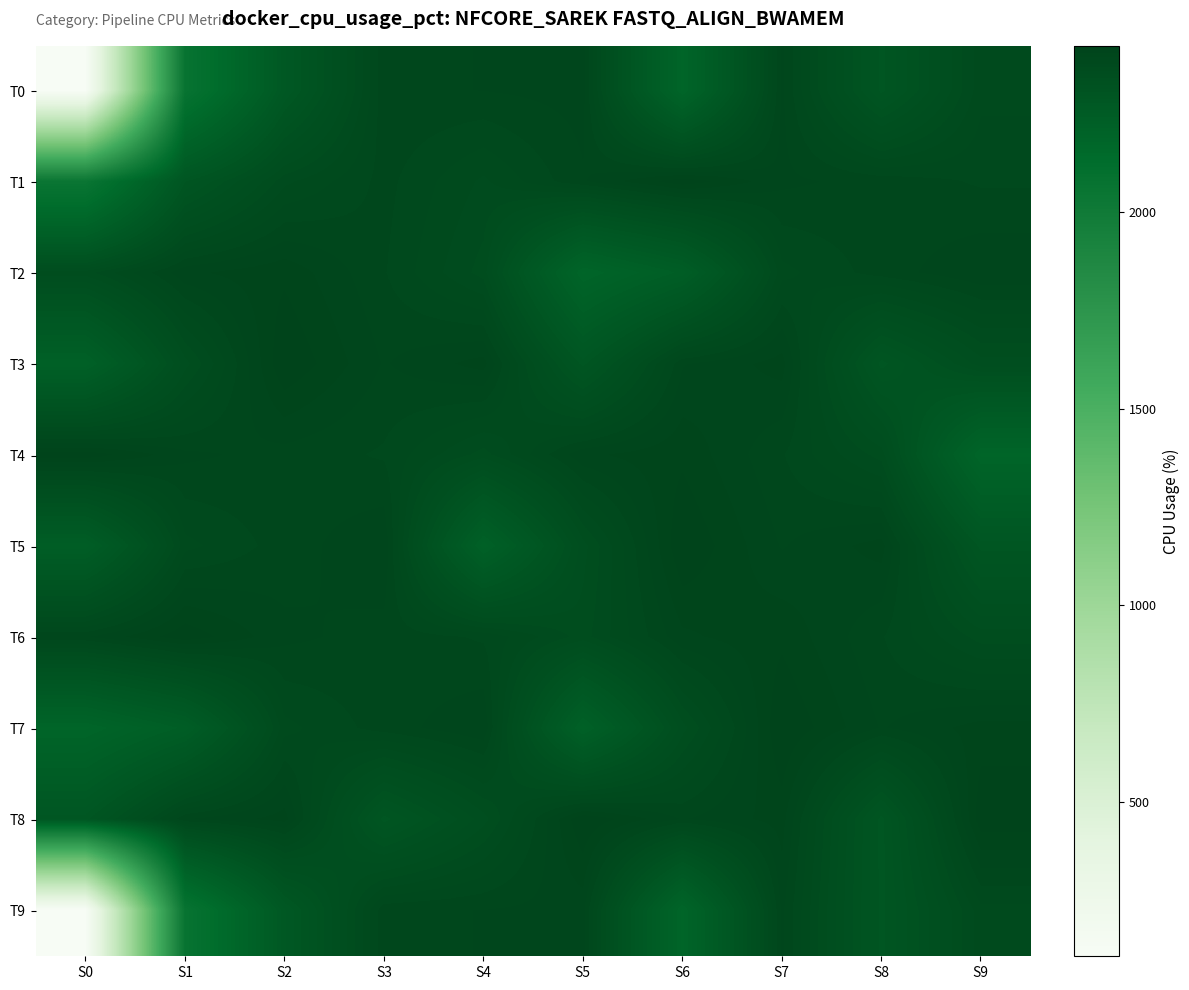

At which category is the sum across all series the highest?

S7